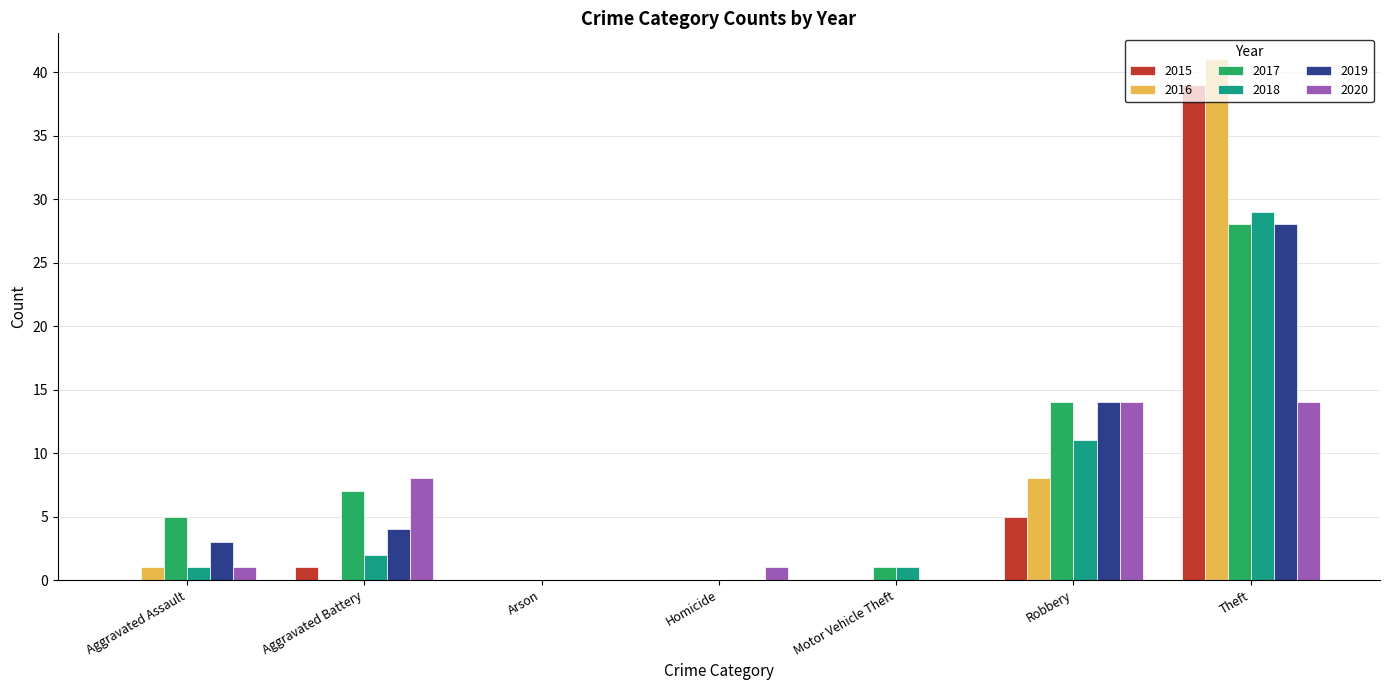

What is the maximum value shown in the chart?

41